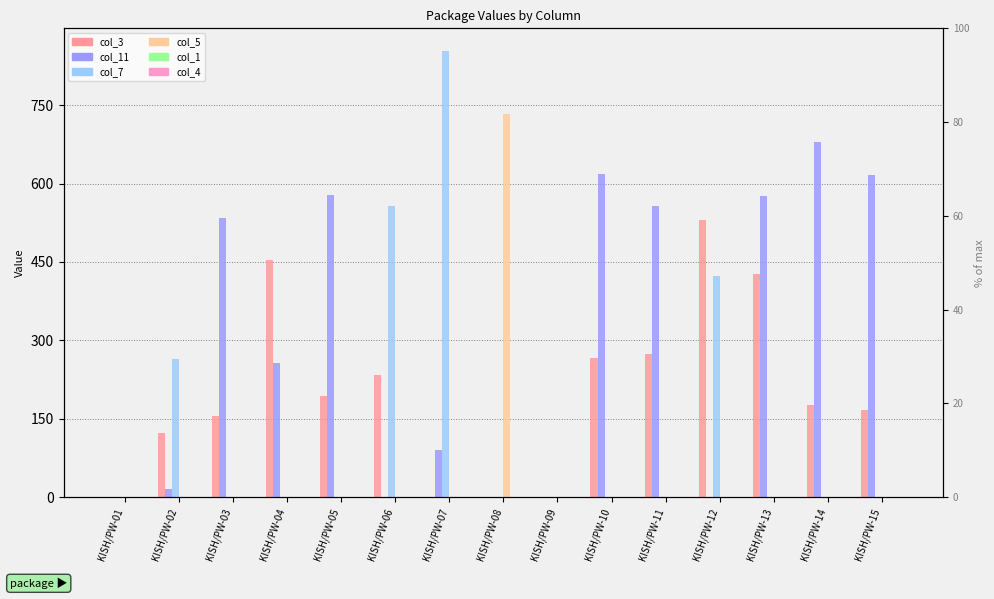

List the series in order of their peak value, highest first.

col_7, col_5, col_11, col_3, col_1, col_4